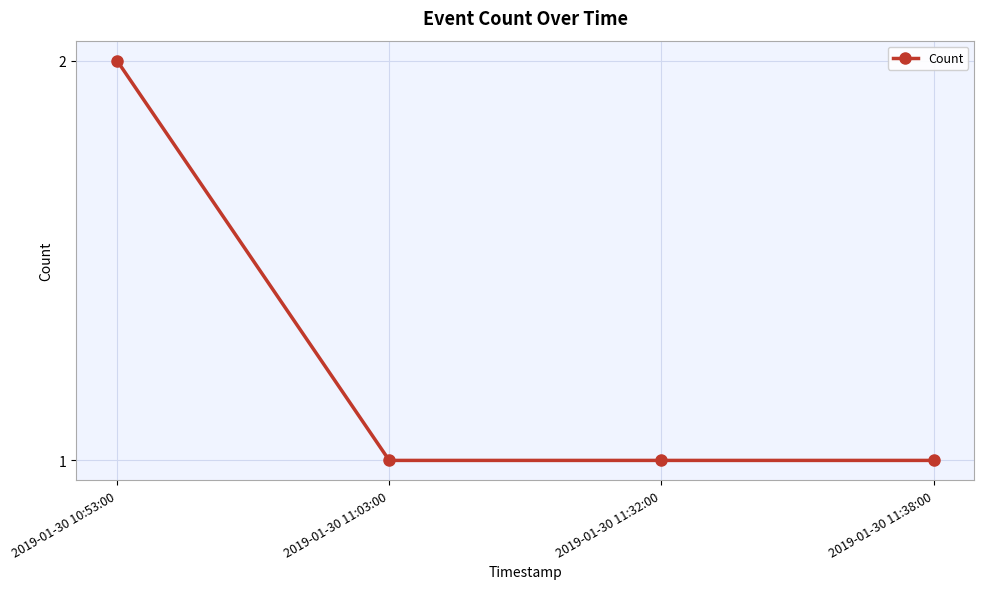

How many lines are shown in the chart?

1